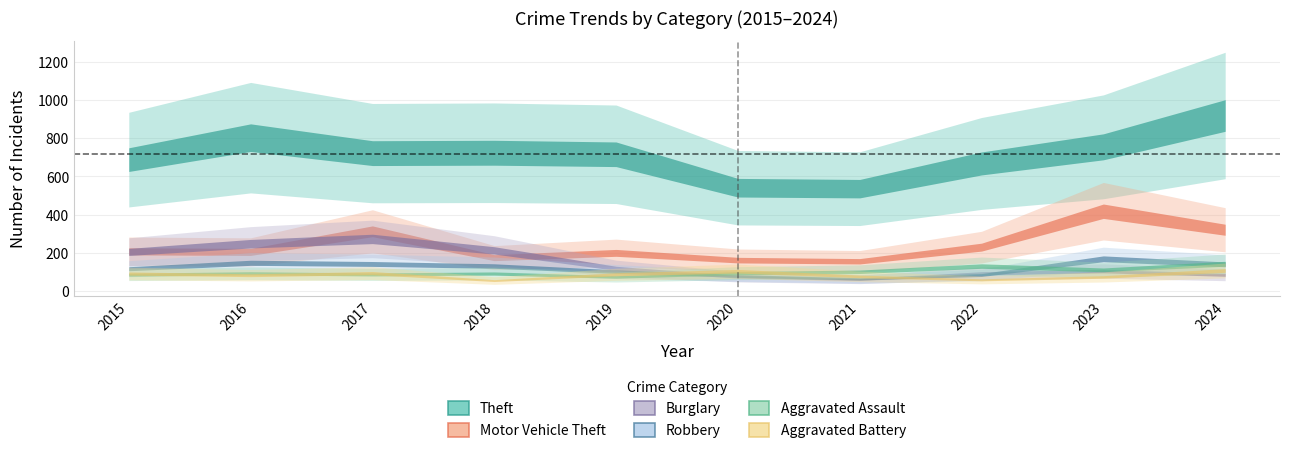

True or false: Theft has more than 2 interior local peaks.

False